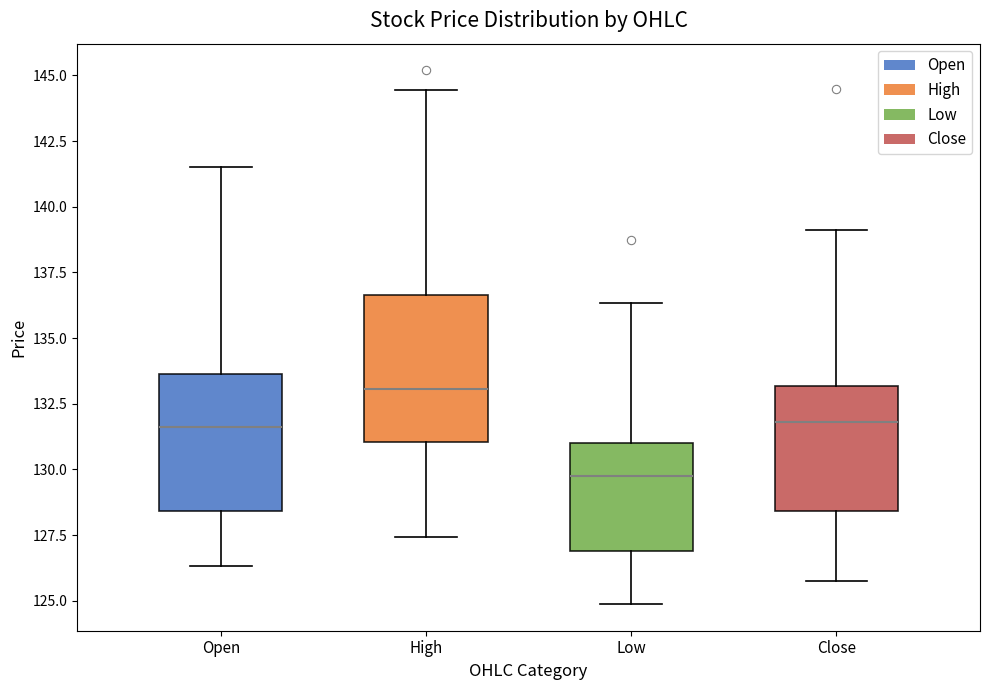

Where does the upper whisker of the box for Close end on the y-axis? The values are not printed on the chart, so give them approximately, as read against the axis.

139.0